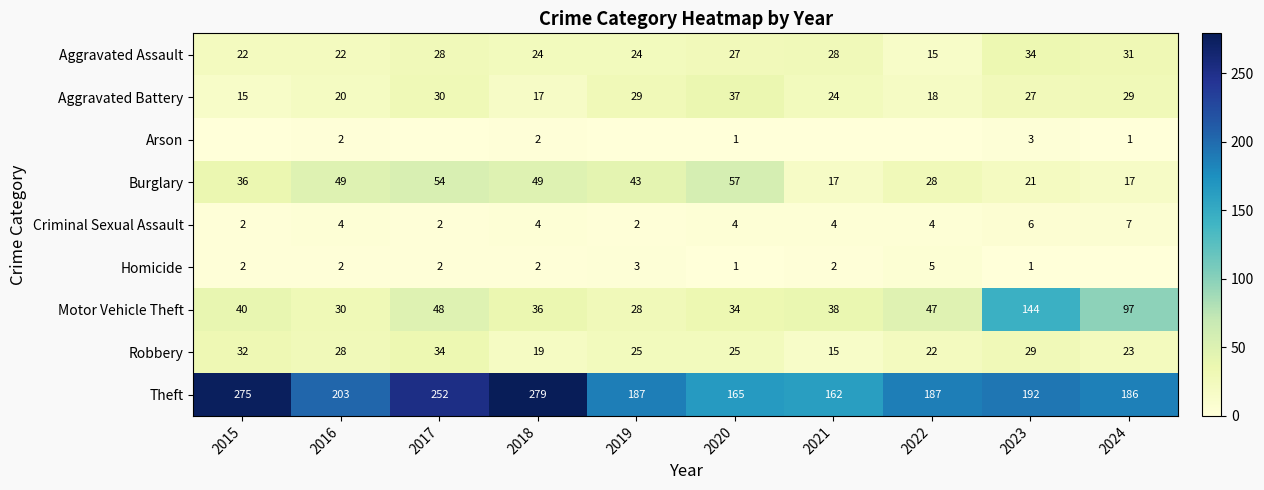

What is the average value of the Theft series?

209